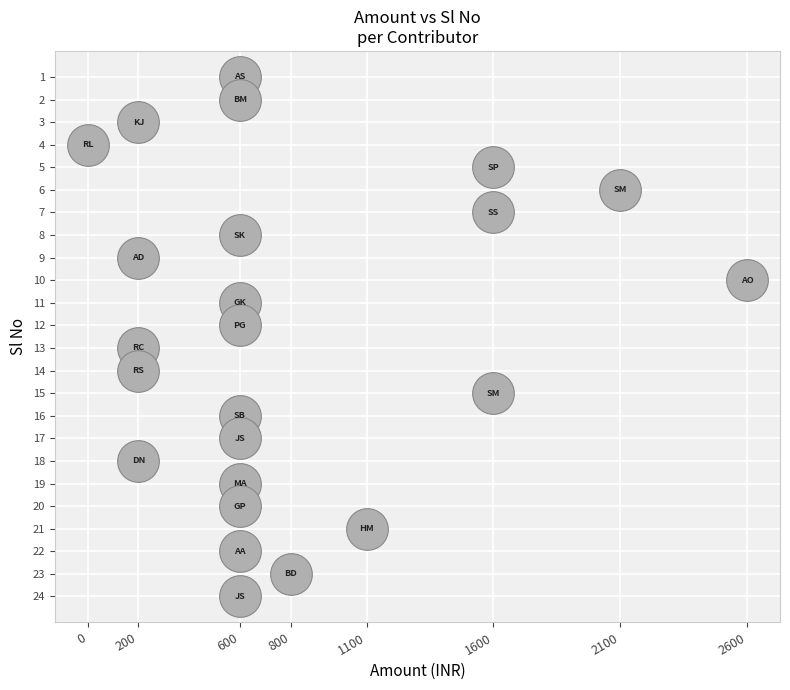

What is the range of X values (max minus min)?

2600